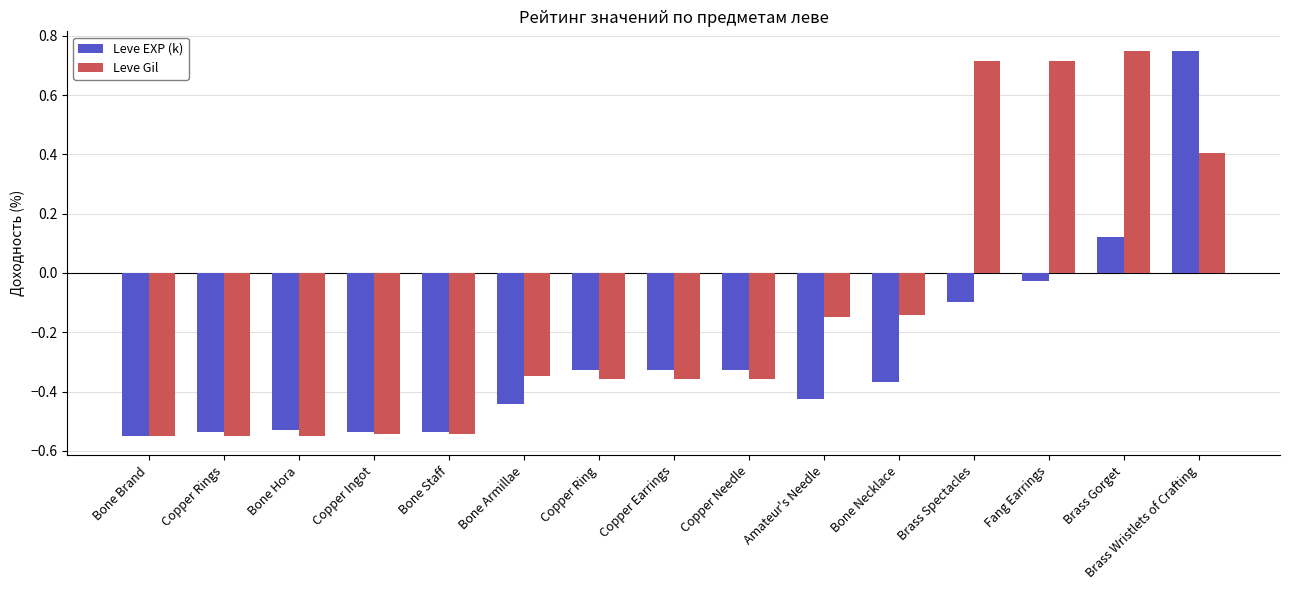

The value of Leve Gil at Brass Wristlets of Crafting is 0.4. True or false?

True